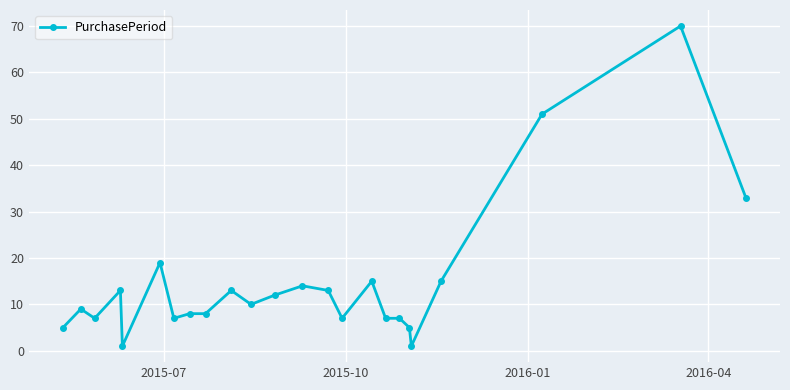

What is the maximum value shown in the chart?

70